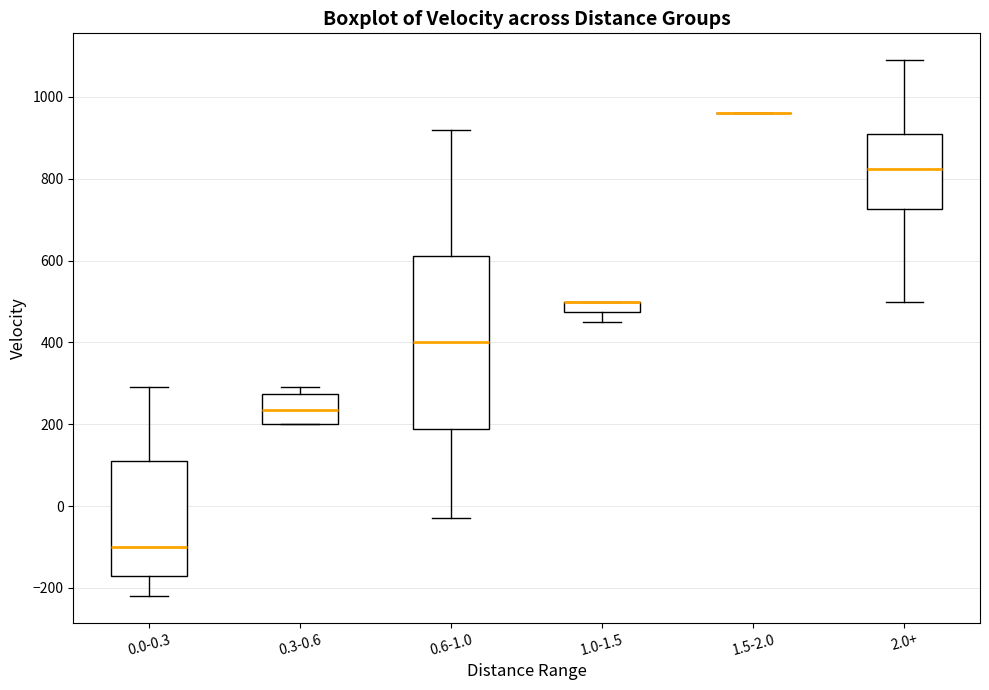

Comparing the boxes themselves (not the whiskers), which one is the tallest?

0.6-1.0